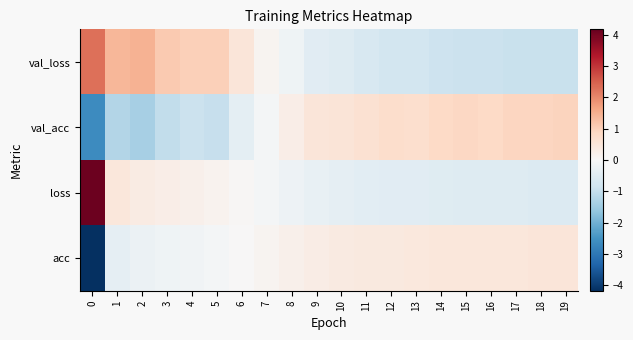

What is the difference between the highest and lowest values at 12?

1.5